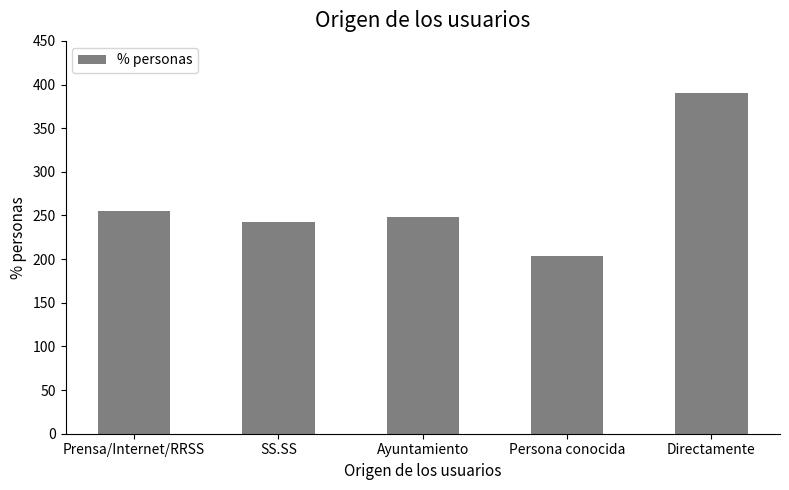

Which label corresponds to the smallest value in the chart?

Persona conocida